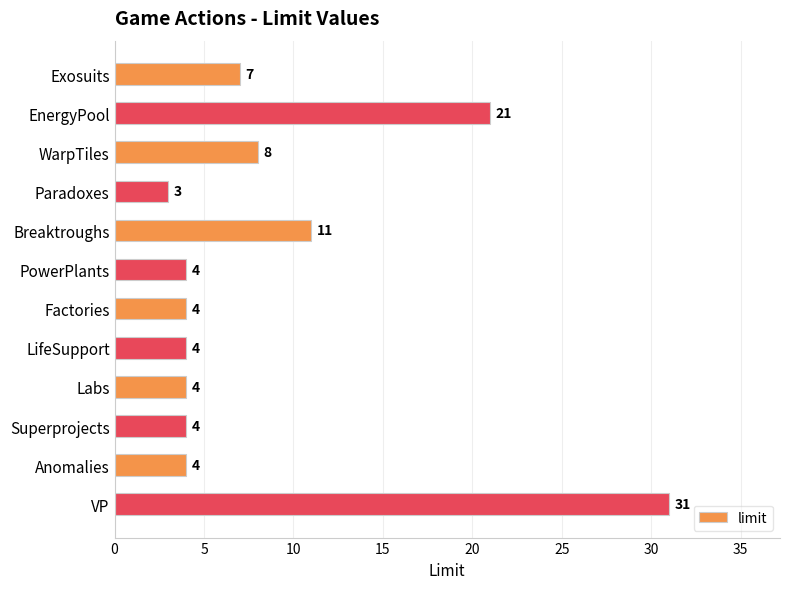

At which category does the chart reach its peak across all series?

VP